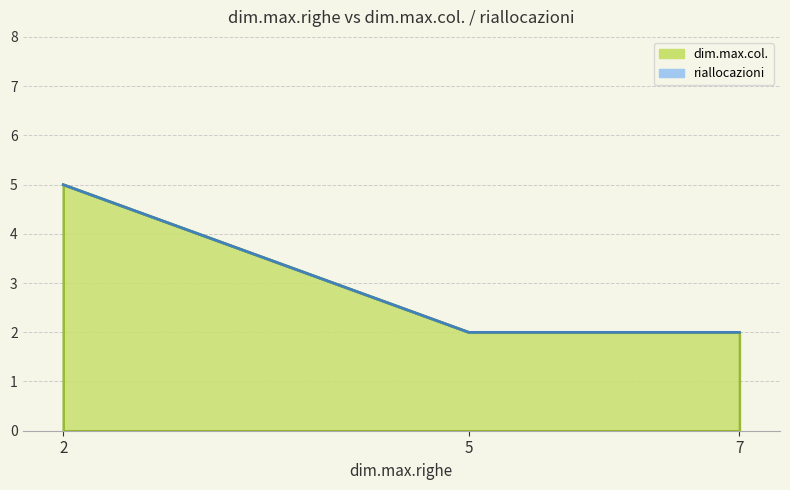

Is the value of riallocazioni at 1 greater than the value of dim.max.col. at 4?

No